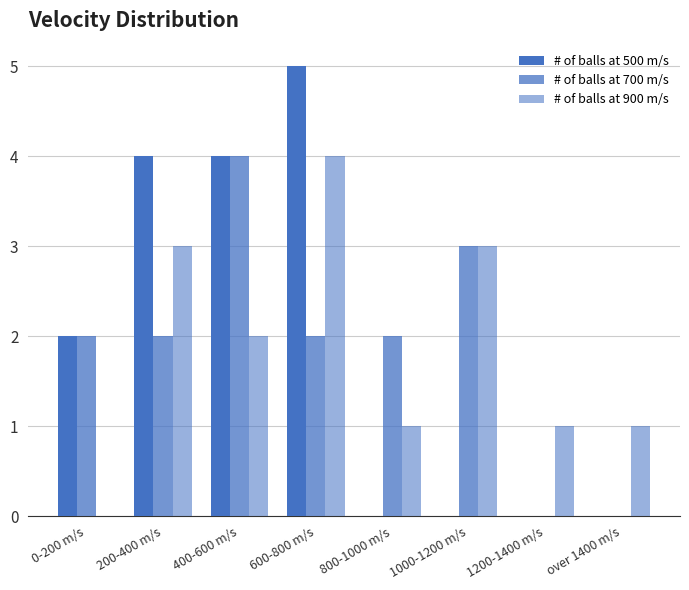

What is the difference between the second highest and minimum values in the # of balls at 900 m/s series?

3